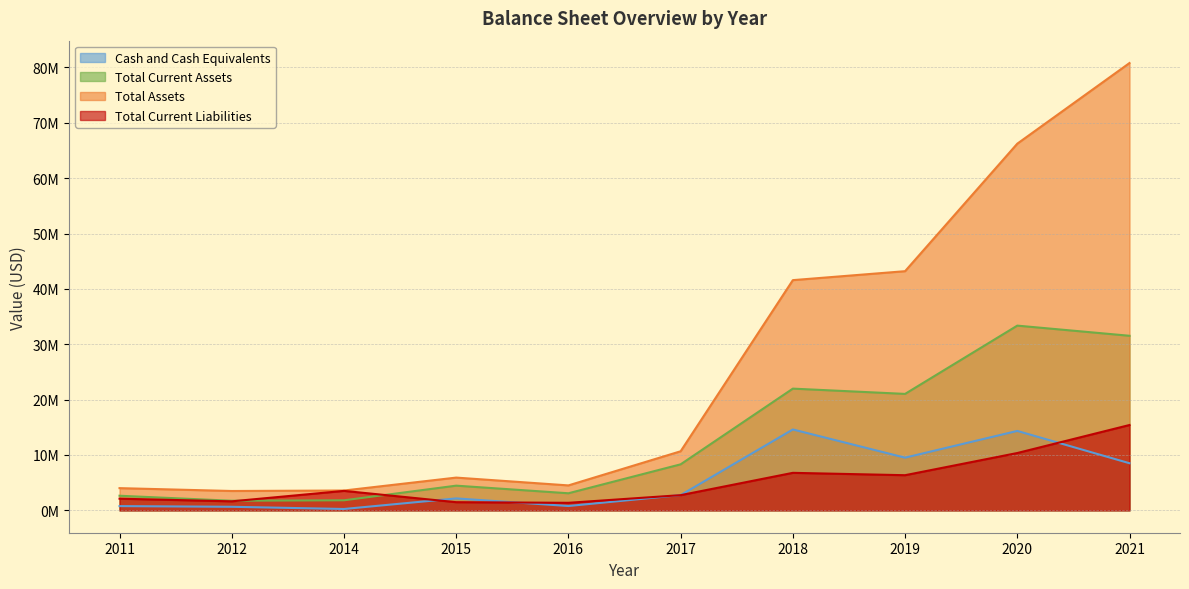

After their last crossing, which series has the higher values: Total Current Assets or Total Current Liabilities?

Total Current Assets